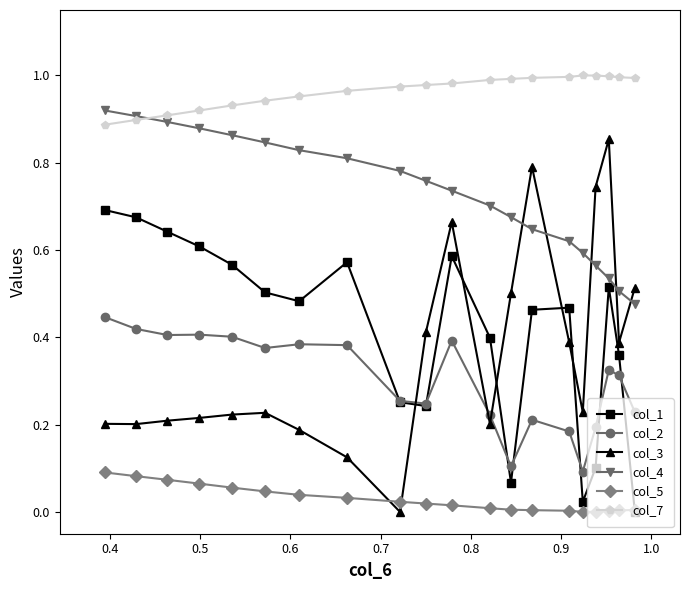

List the series in order of their peak value, highest first.

col_7, col_4, col_3, col_1, col_2, col_5